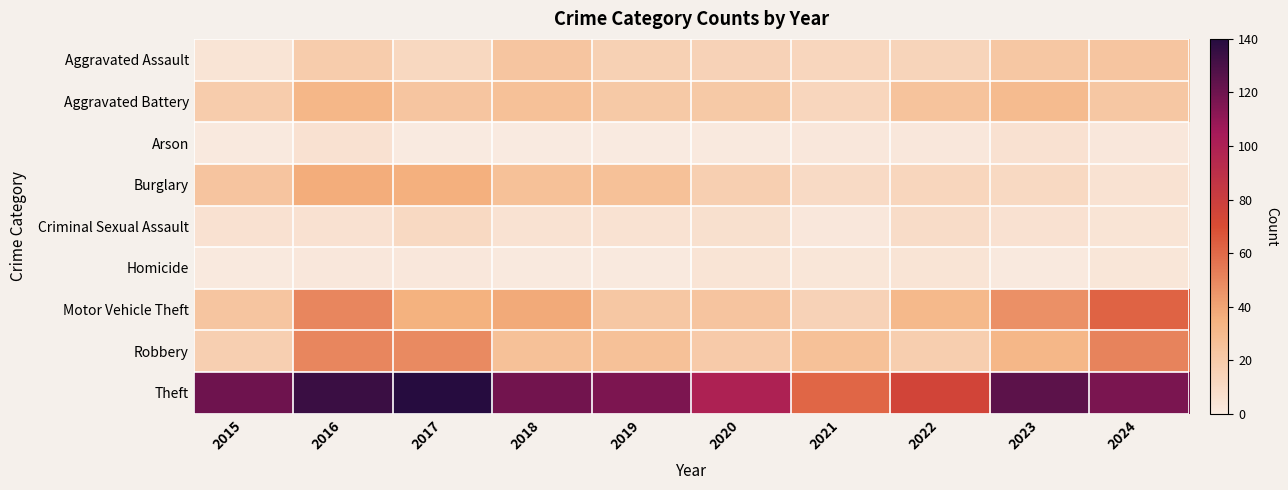

At 2024, list the series in order from smallest to largest.

Arson, Homicide, Criminal Sexual Assault, Burglary, Aggravated Battery, Aggravated Assault, Robbery, Motor Vehicle Theft, Theft